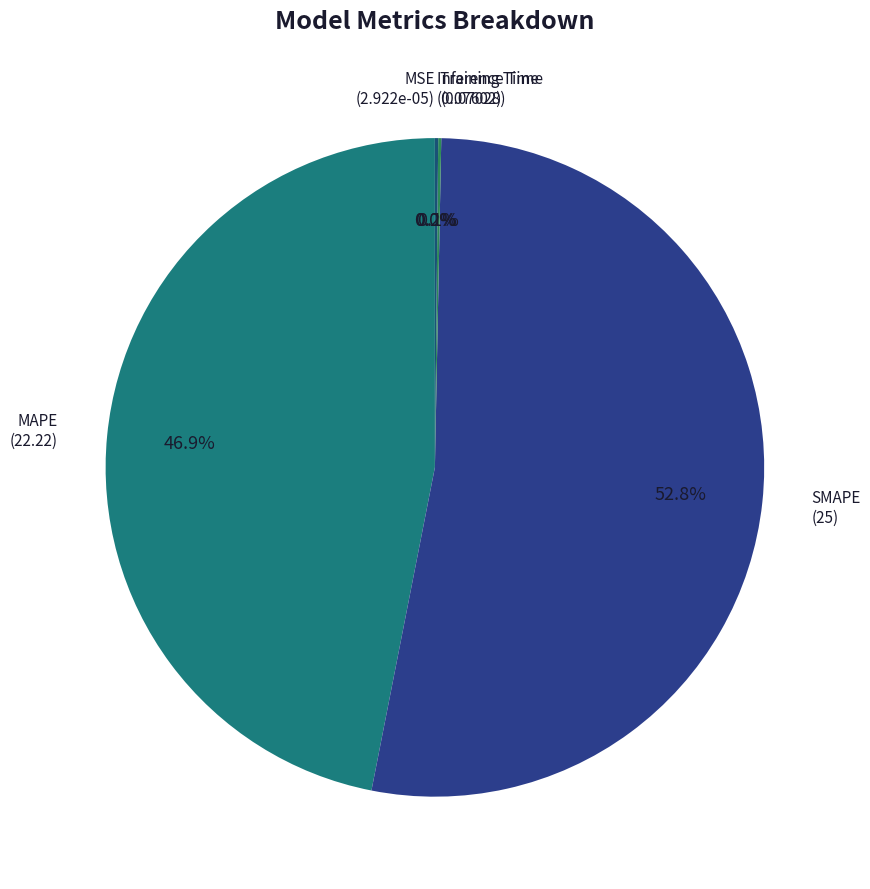

How much of the chart is everything except MAPE?

53.1%